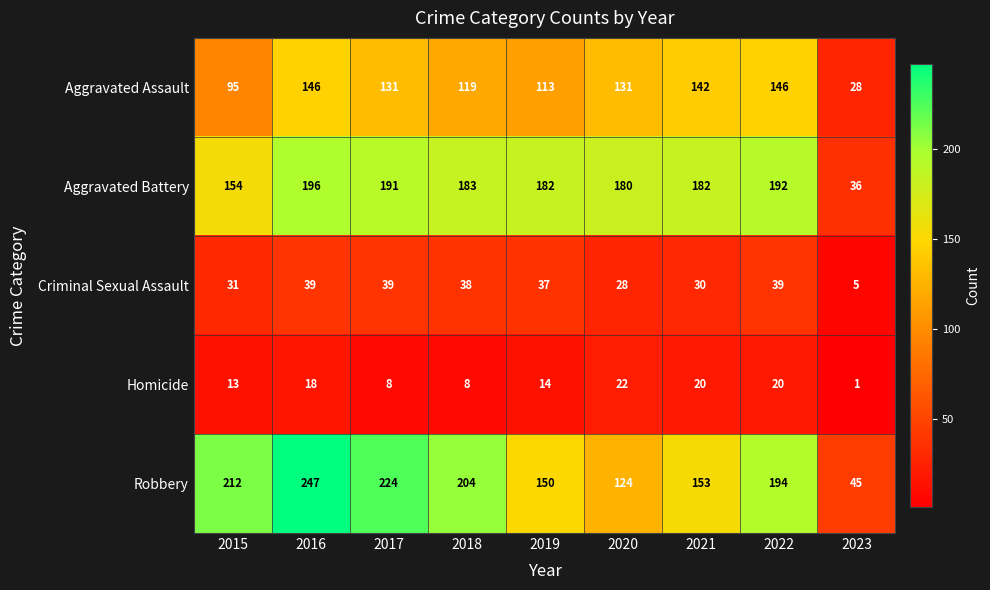

Read the Robbery value at 2016.

247